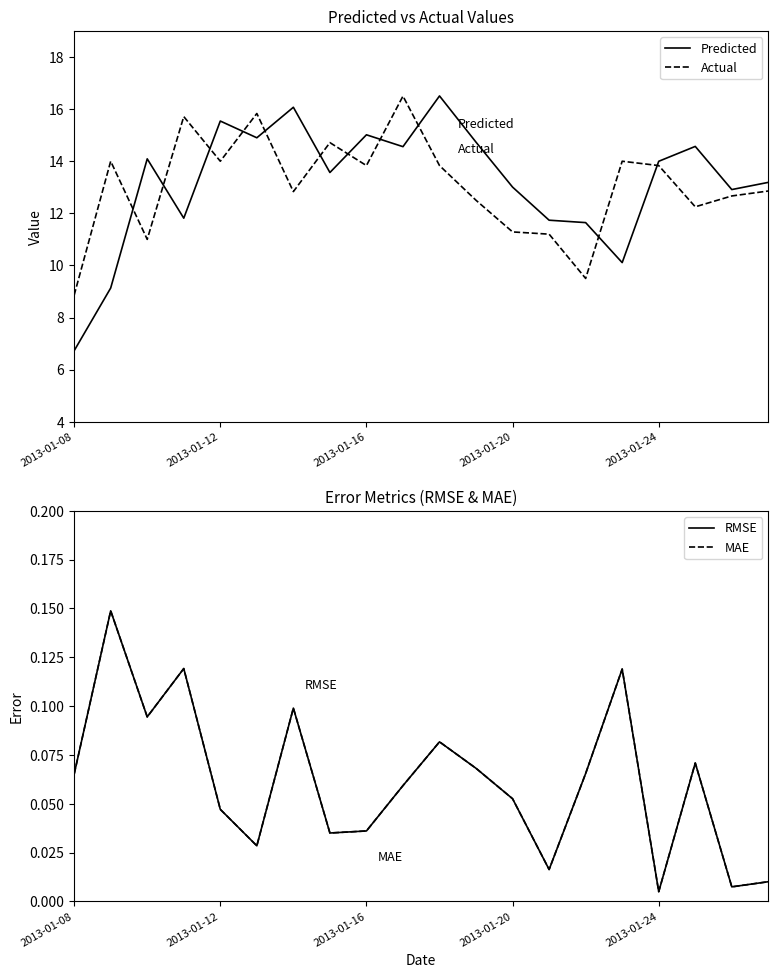

The Predicted series shows 4.7 at 2013-01-20. True or false?

False